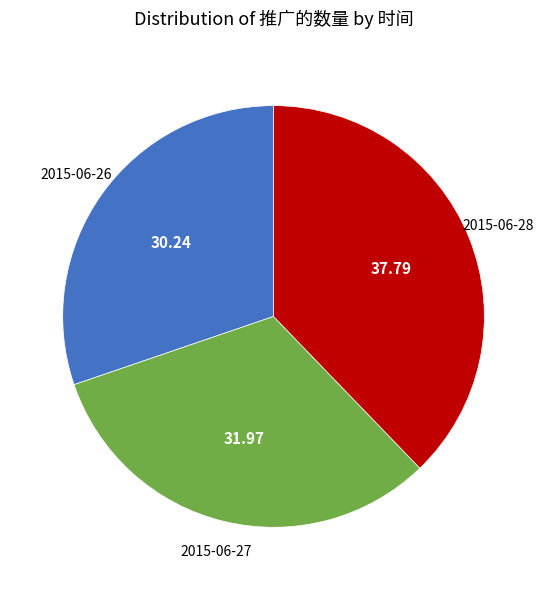

Rank the categories by value from lowest to highest.

2015-06-26, 2015-06-27, 2015-06-28